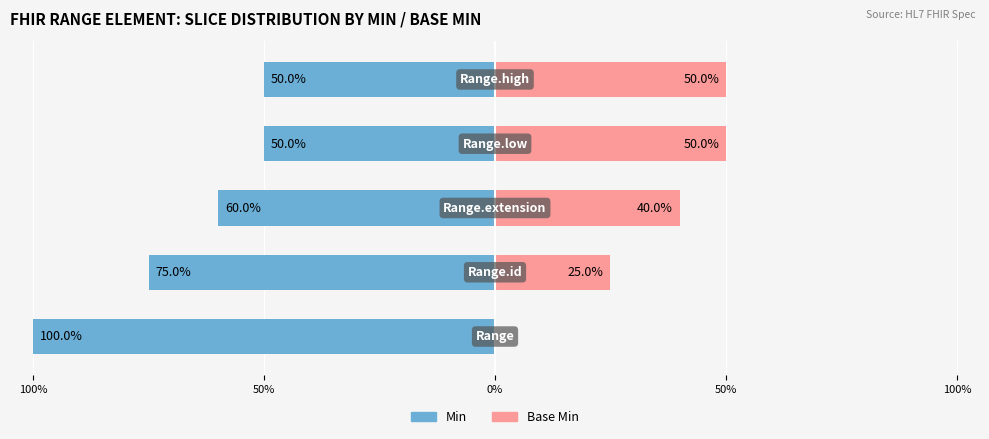

True or false: Base Min has a value of 71 at 0%.

False